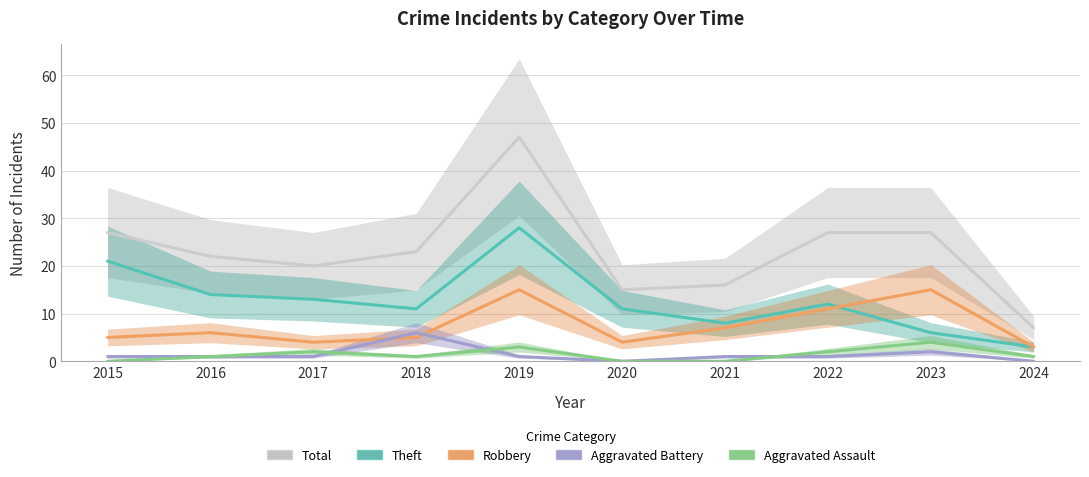

Between 2018 and 2021, which series saw the biggest shift?

Total